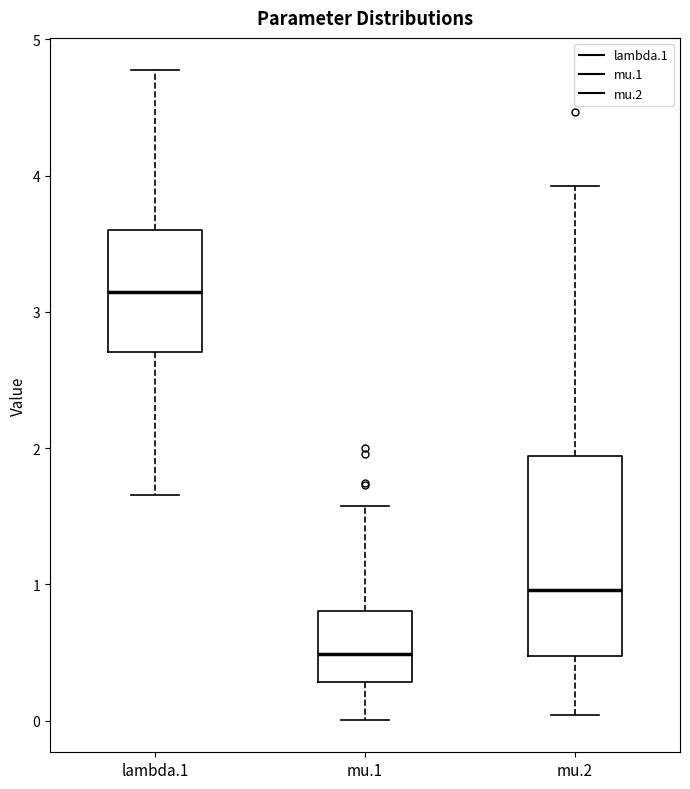

Which box has the highest median line?

lambda.1